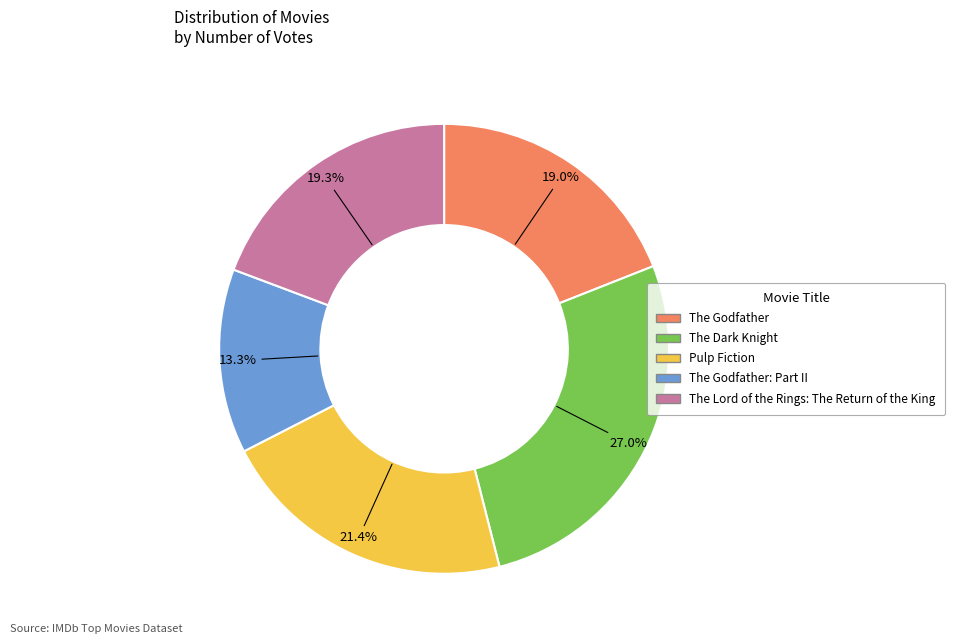

Does any single category account for the majority?

No